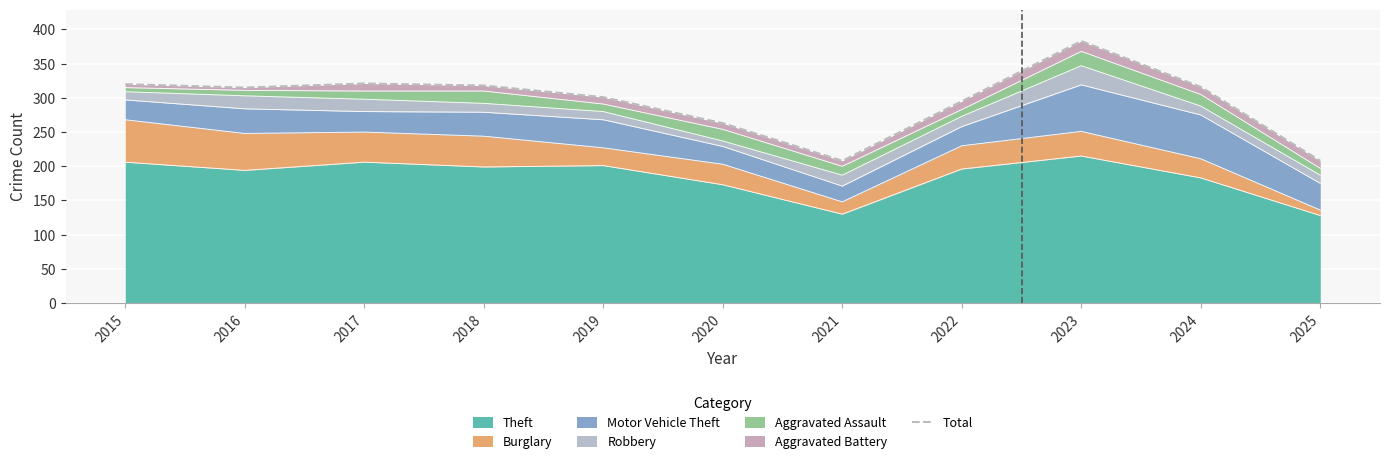

What is the sum of the values at 2017 and 2018?

639